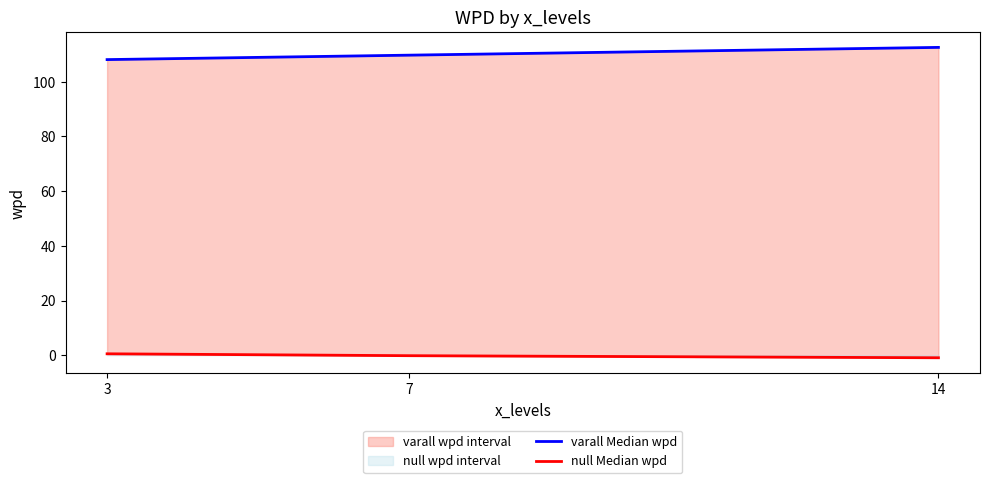

What is the difference between the maximum and second lowest values in the null Median wpd series?

0.7